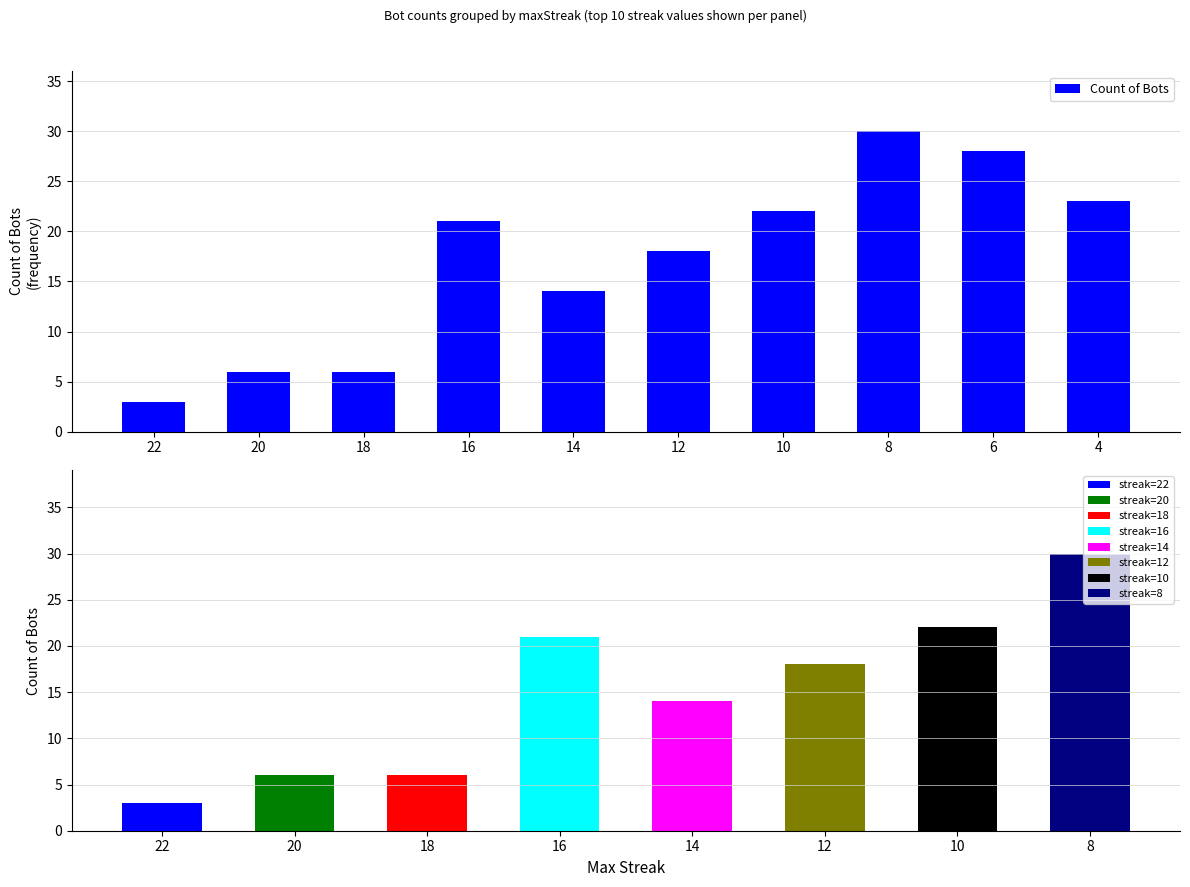

Is it true that the value at 18 is 9?

False